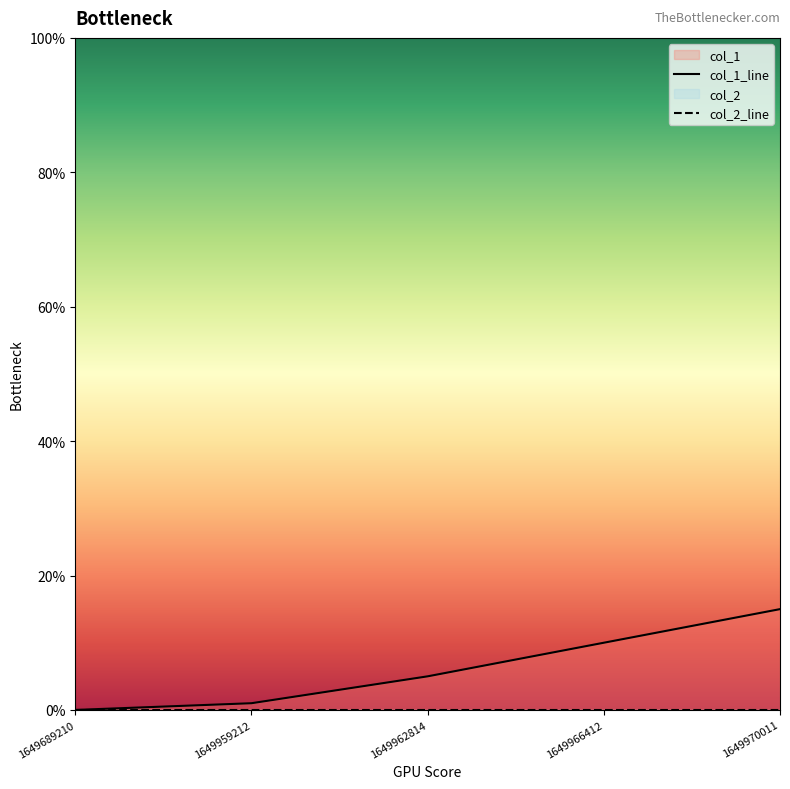

Count the number of data series in this chart.

2